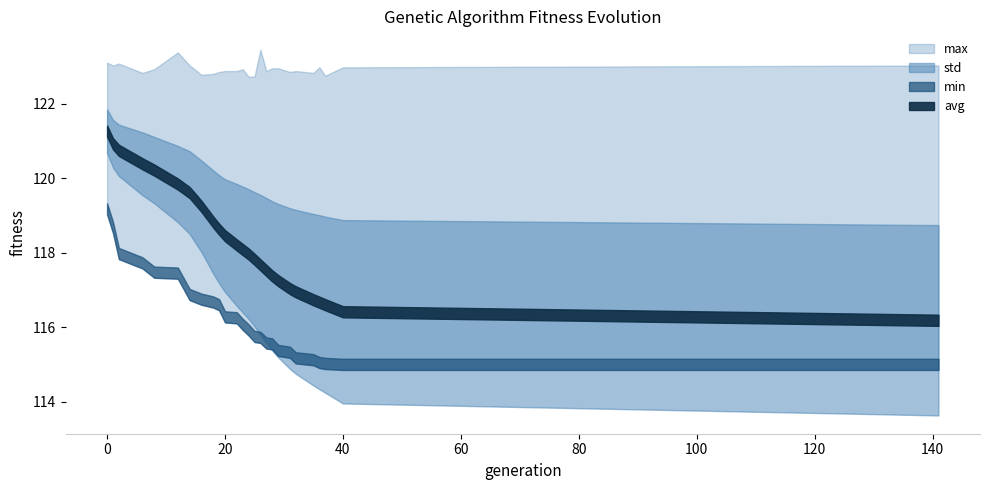

Which category has the highest value in the std series?

141